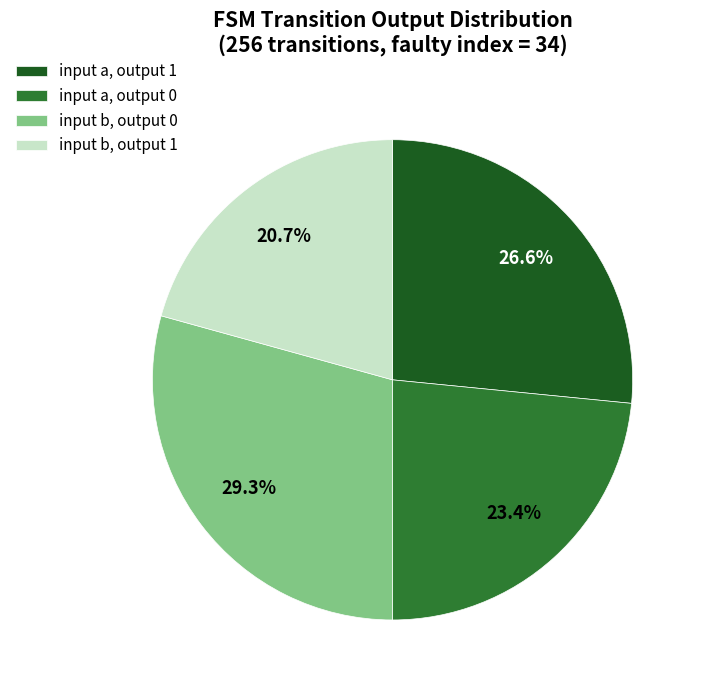

Is input a, output 1 the majority of the pie?

No